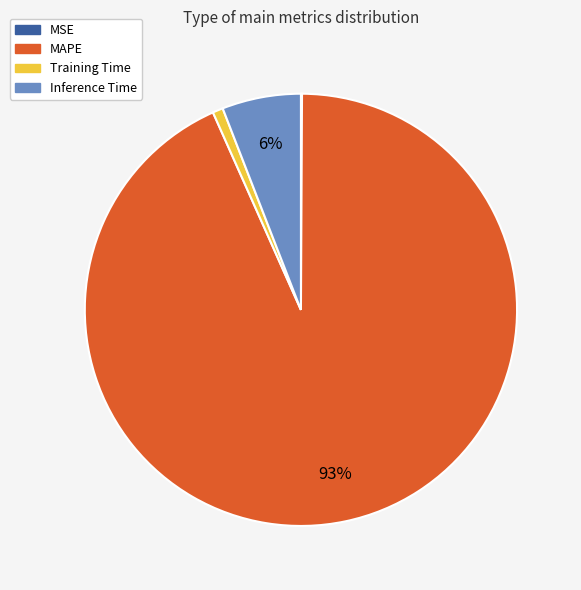

To the nearest percent, what is the difference between the largest and smallest slice percentages?

93%